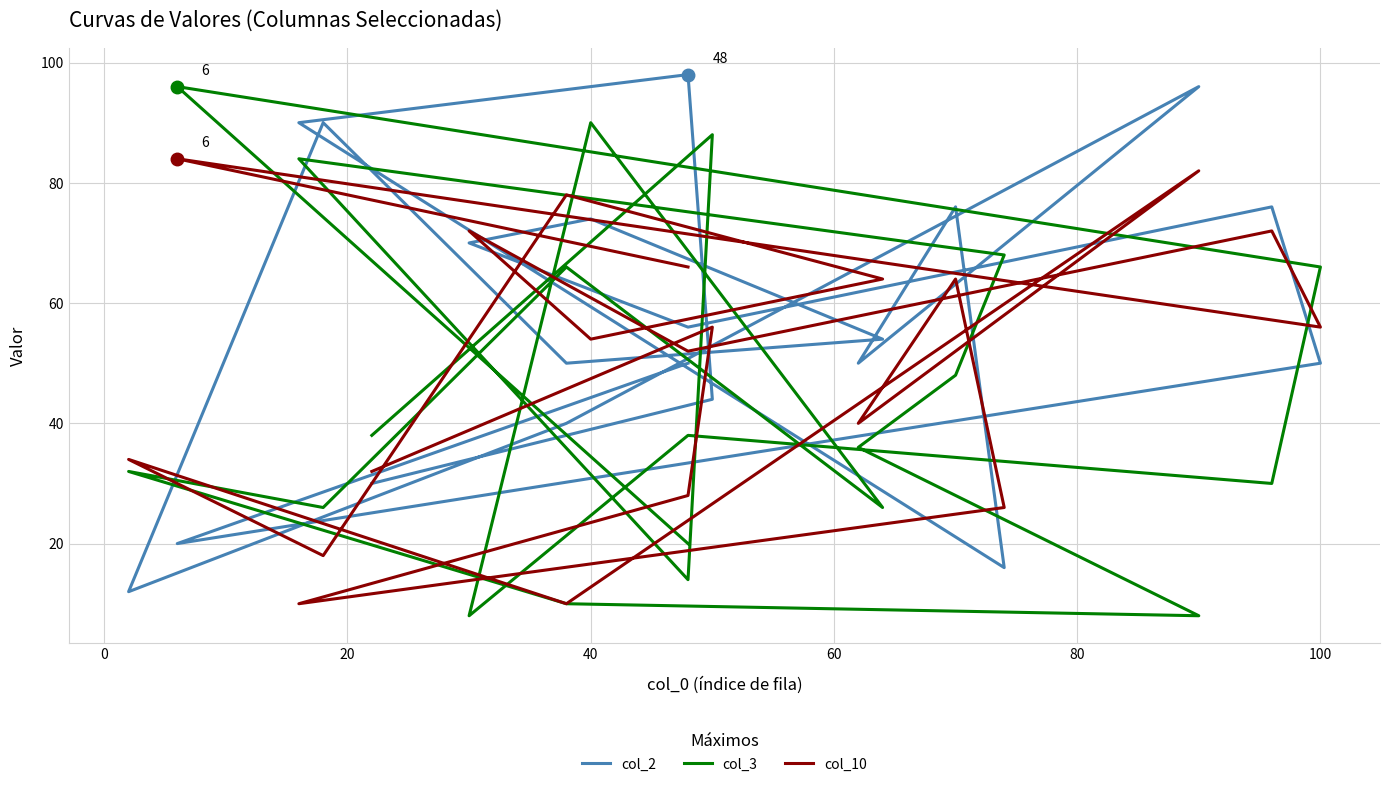

What is the maximum value shown in the chart?

98